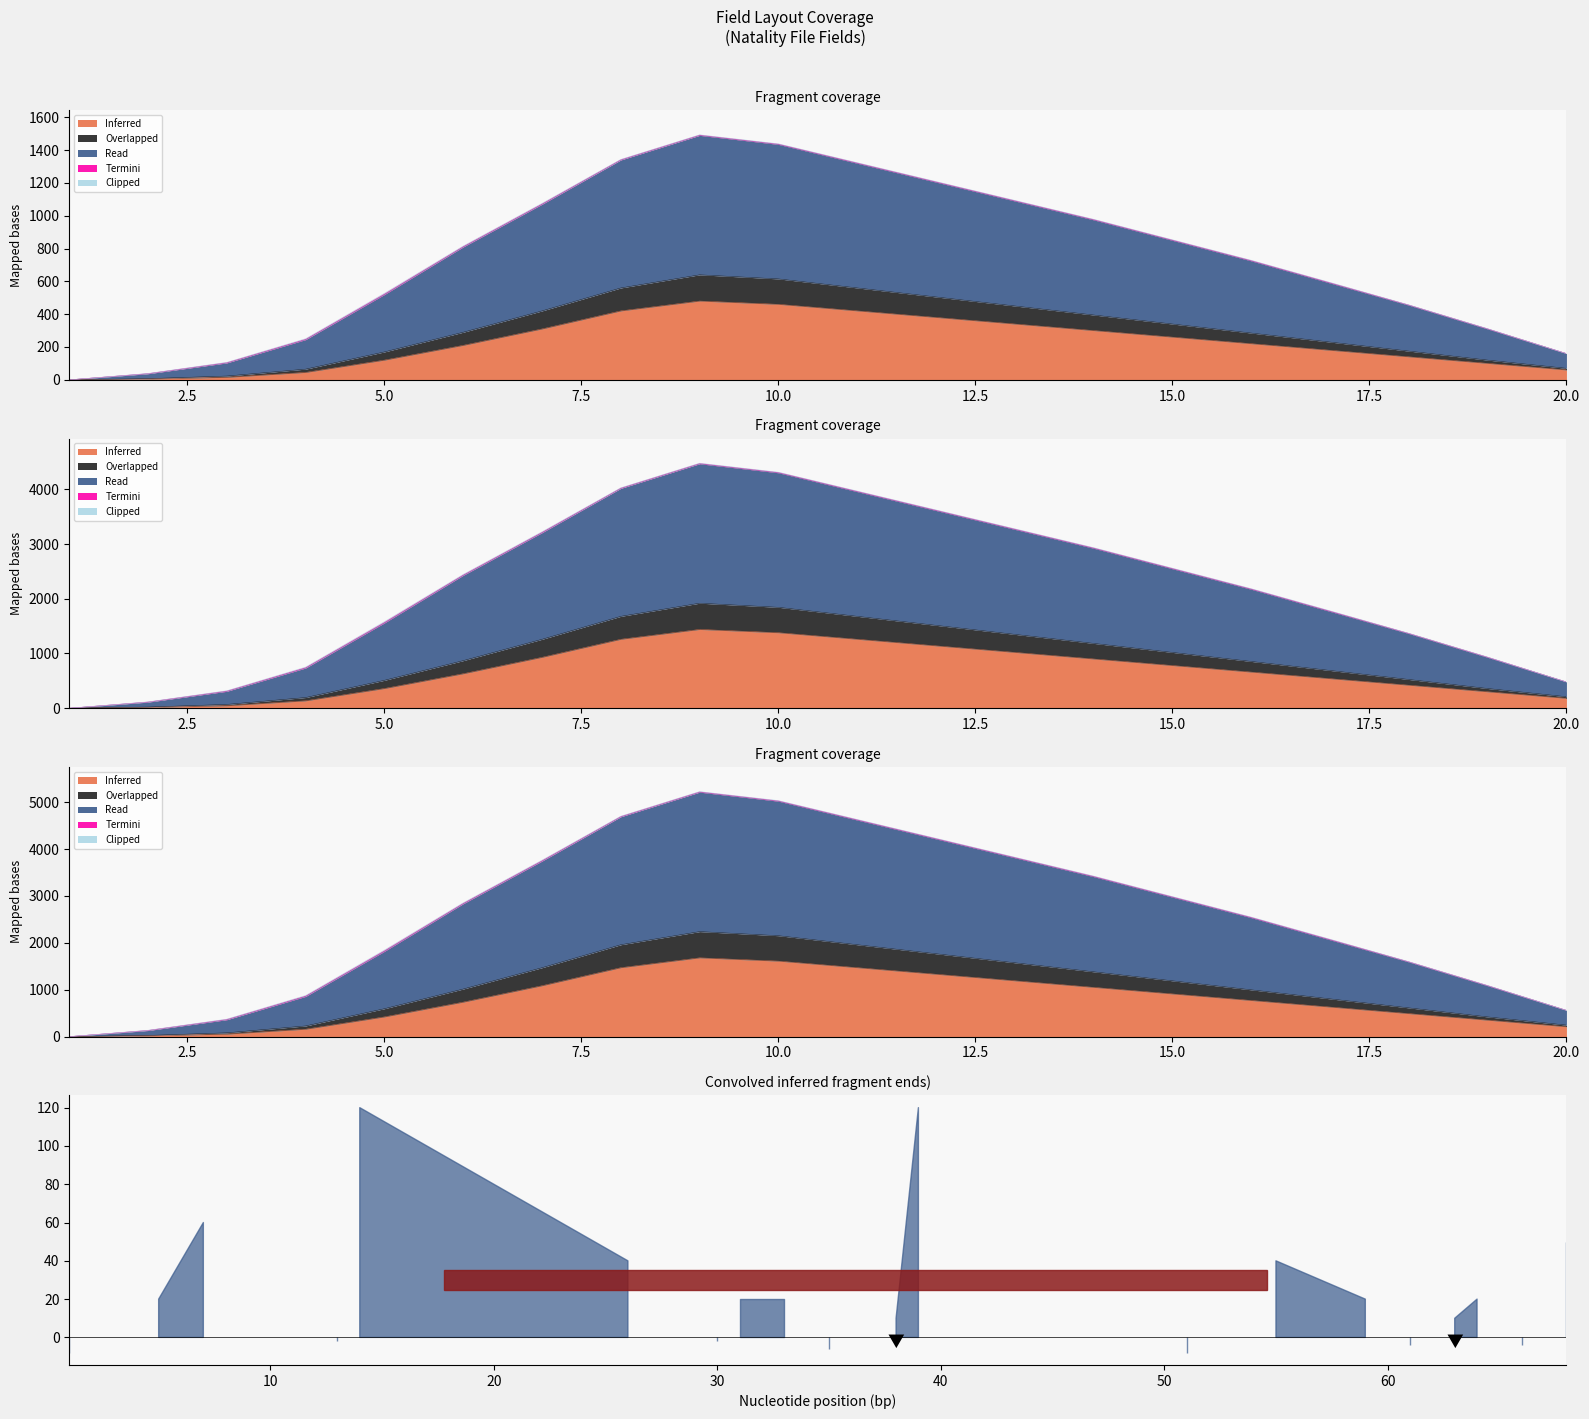

Is it true that Read equals 738 at 16?

False